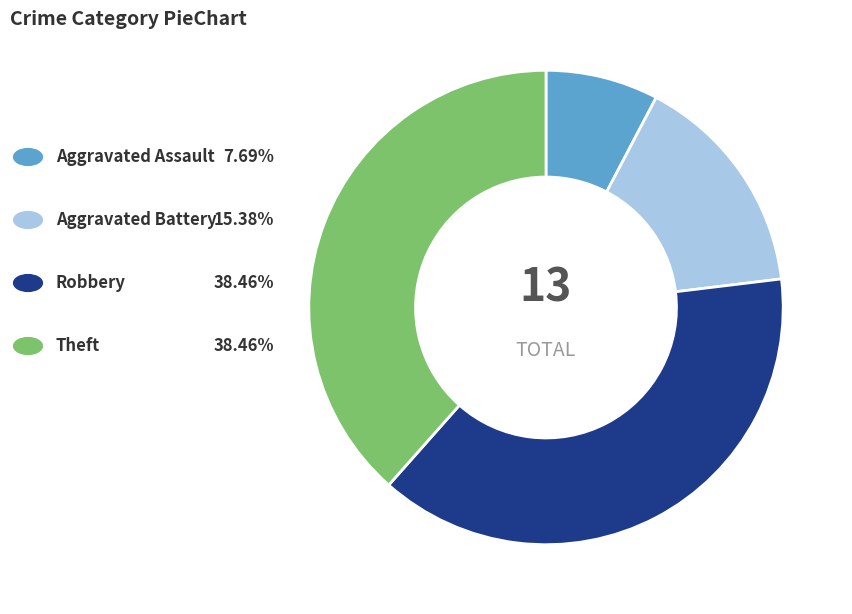

Does any single category account for the majority?

No